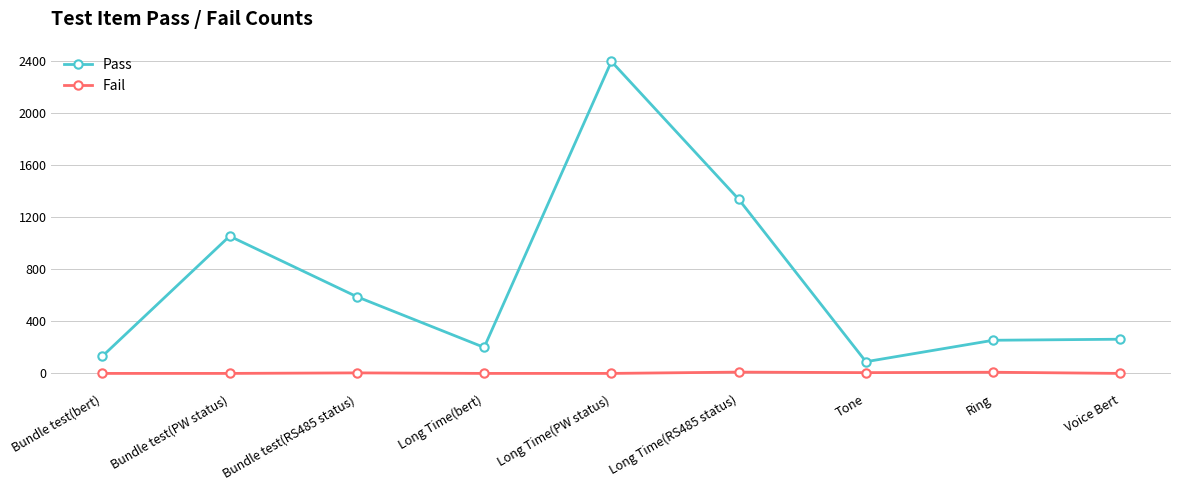

Where is the first local maximum for Pass?

Bundle test(PW status)